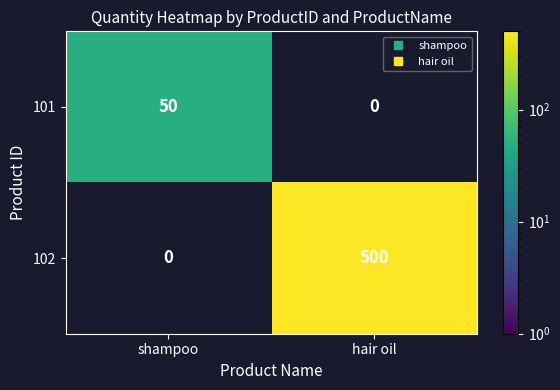

Reading left to right, list all the values displayed in this chart.

101: shampoo=50	hair oil=0
102: shampoo=0	hair oil=500